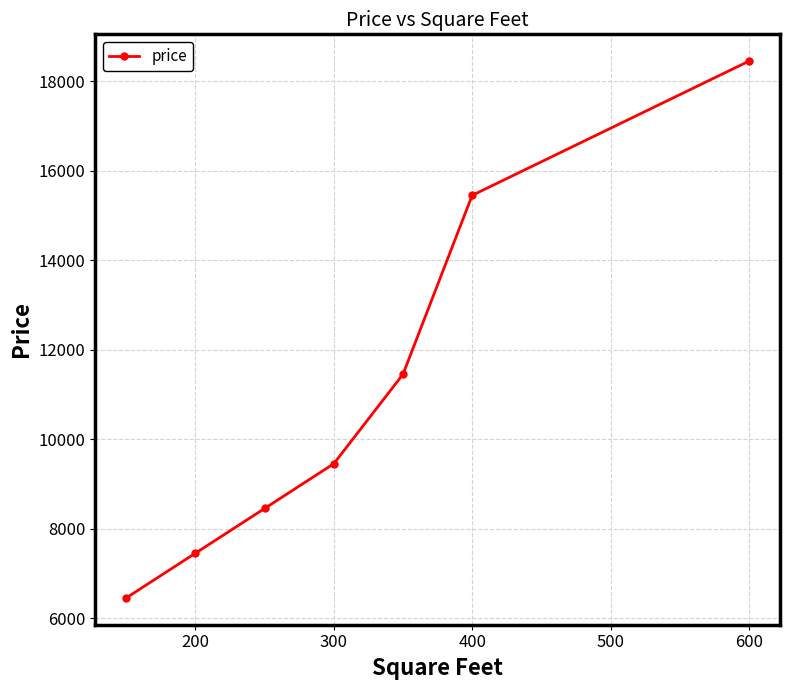

What is the difference between the maximum and minimum values?

12000